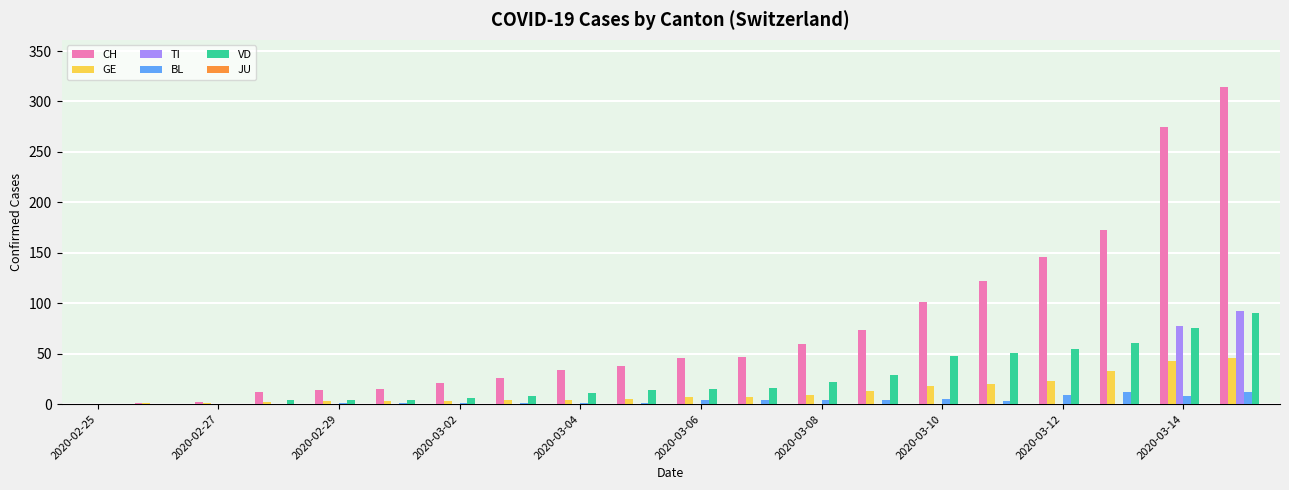

Does the chart contain stacked bars?

No